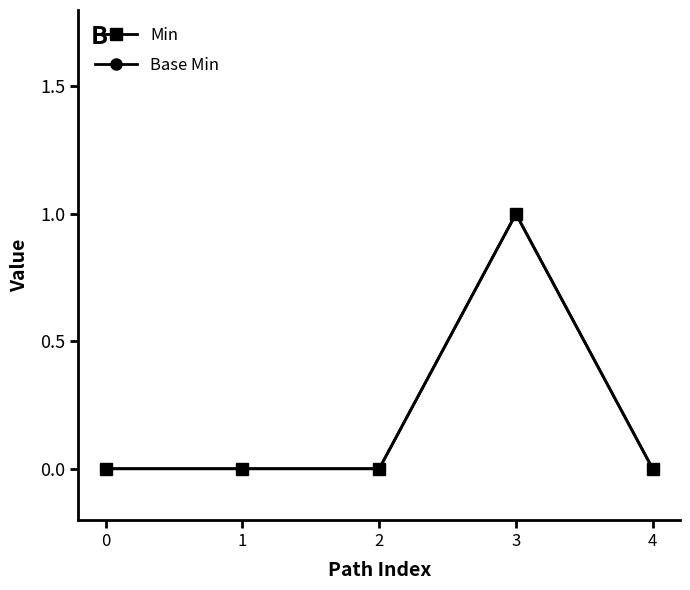

Is this an area chart (filled region under the line)?

No